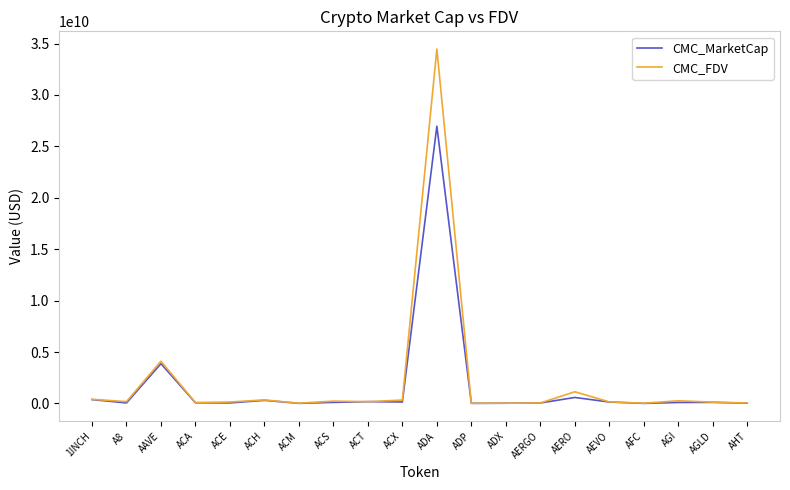

Which series has the largest range (max minus min)?

CMC_FDV